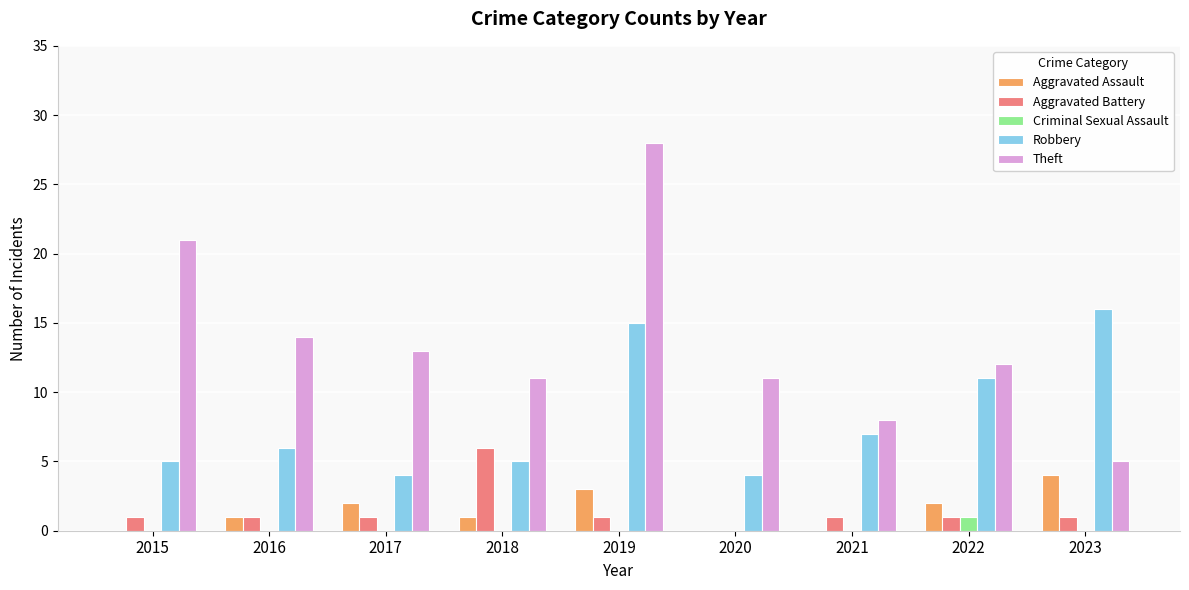

What is the difference between the Aggravated Assault values at 2019 and 2017?

1